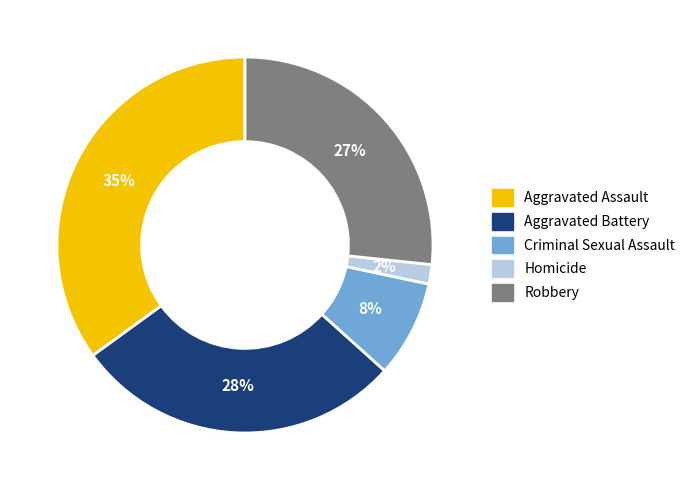

Is the sum of Homicide and Criminal Sexual Assault greater than half?

No